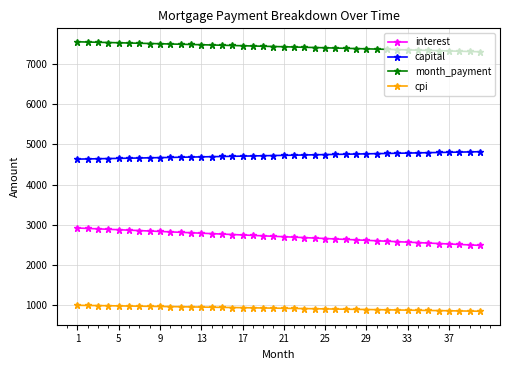

Does the chart have visible grid lines?

Yes